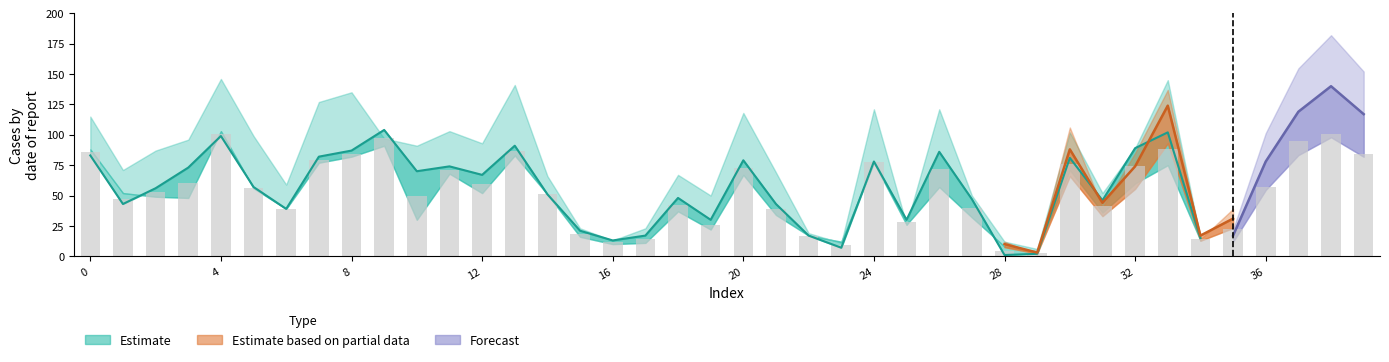

Between 15 and 24, which is larger?

24